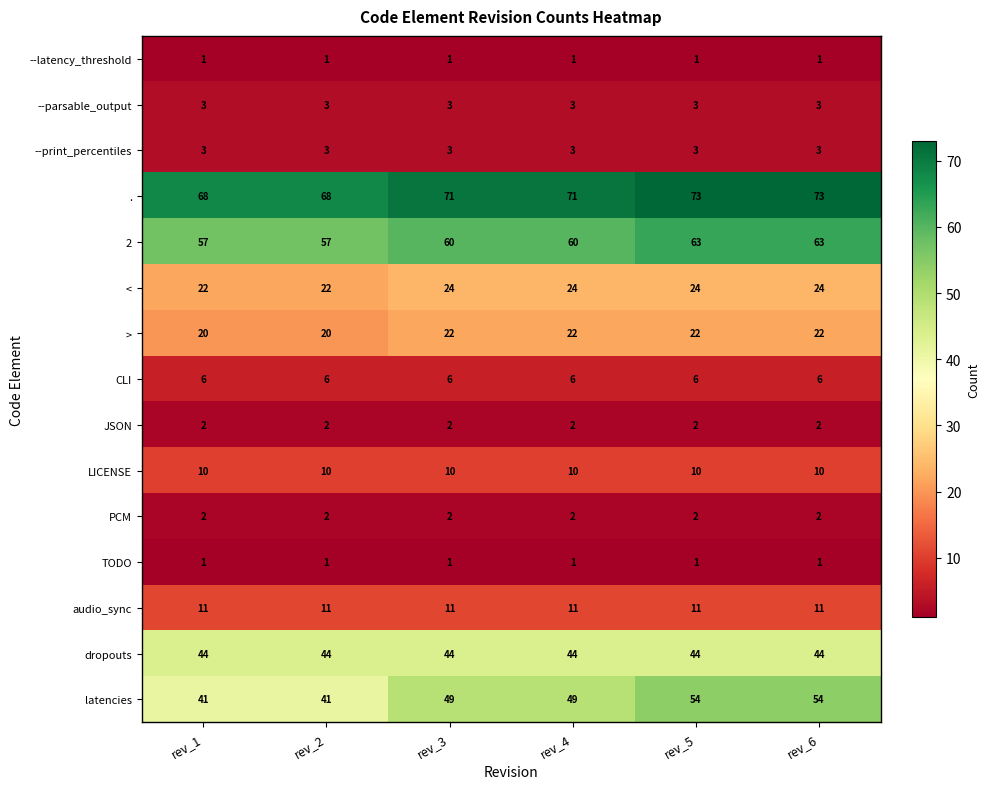

What is the sum of all CLI values?

36